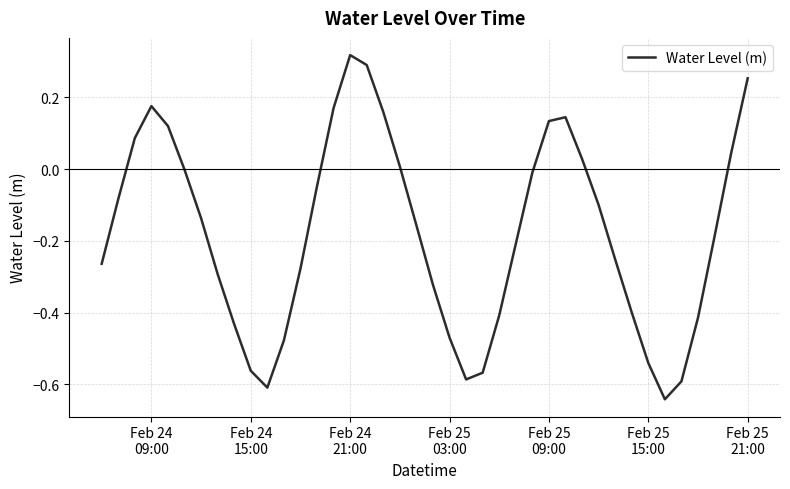

What is the difference between the maximum and minimum values?

1.0